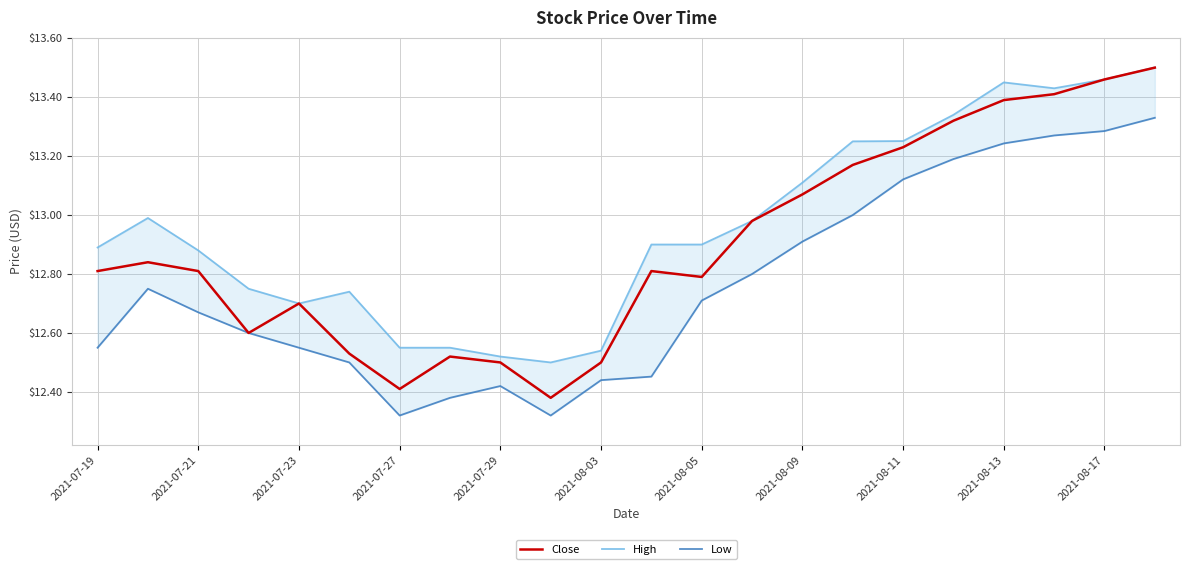

The value of Close at 2021-08-09 is 4.8. True or false?

False